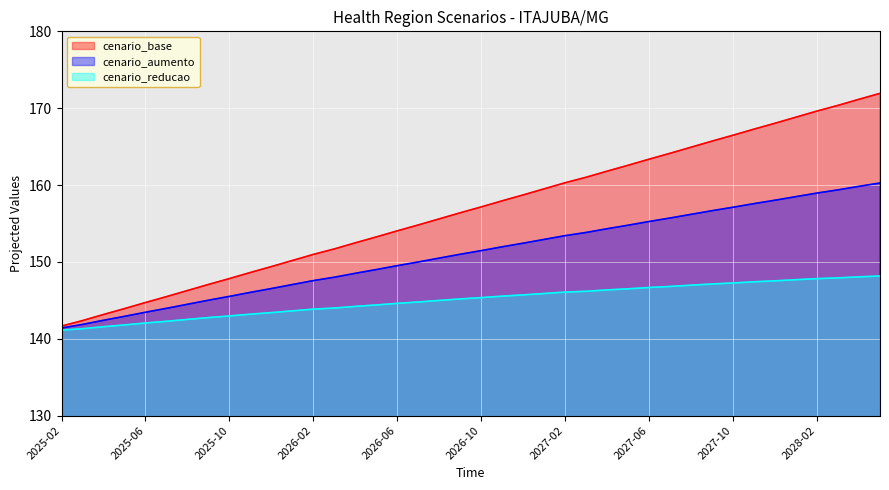

Which label corresponds to the largest value in the chart?

2028-05